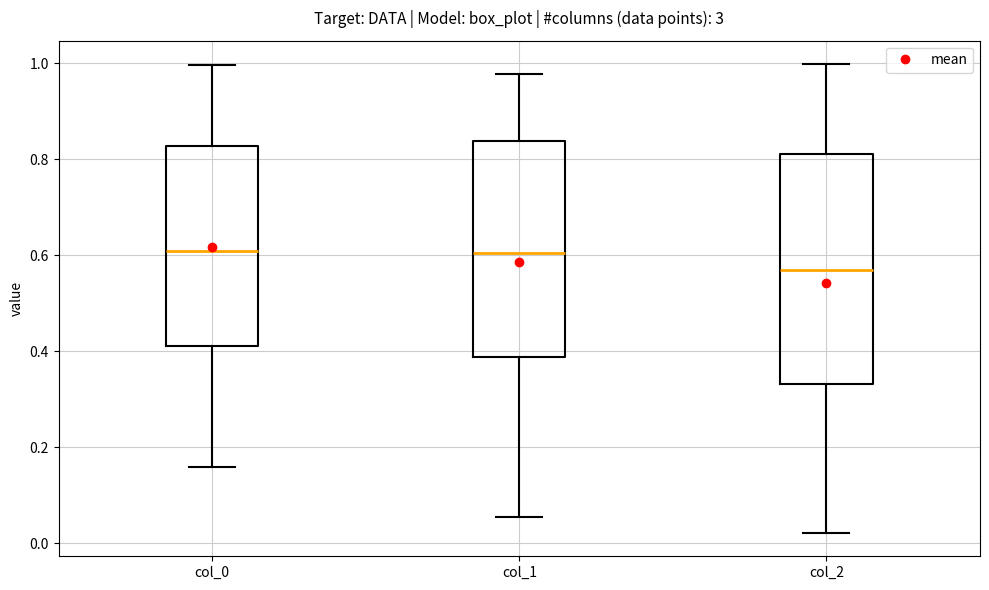

Which box is the tallest, from its lower edge to its upper edge?

col_2